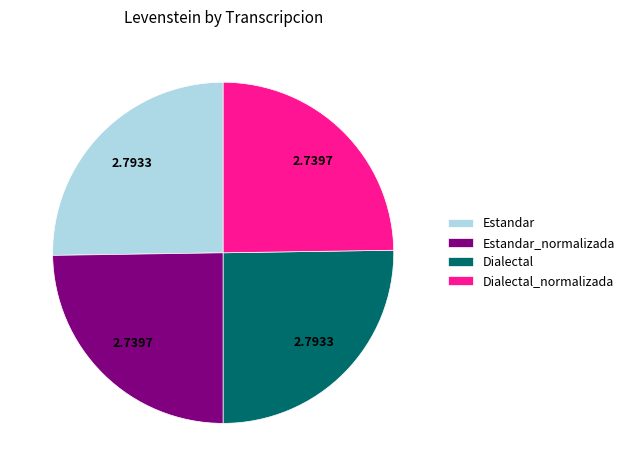

Count the number of slices in the pie.

4